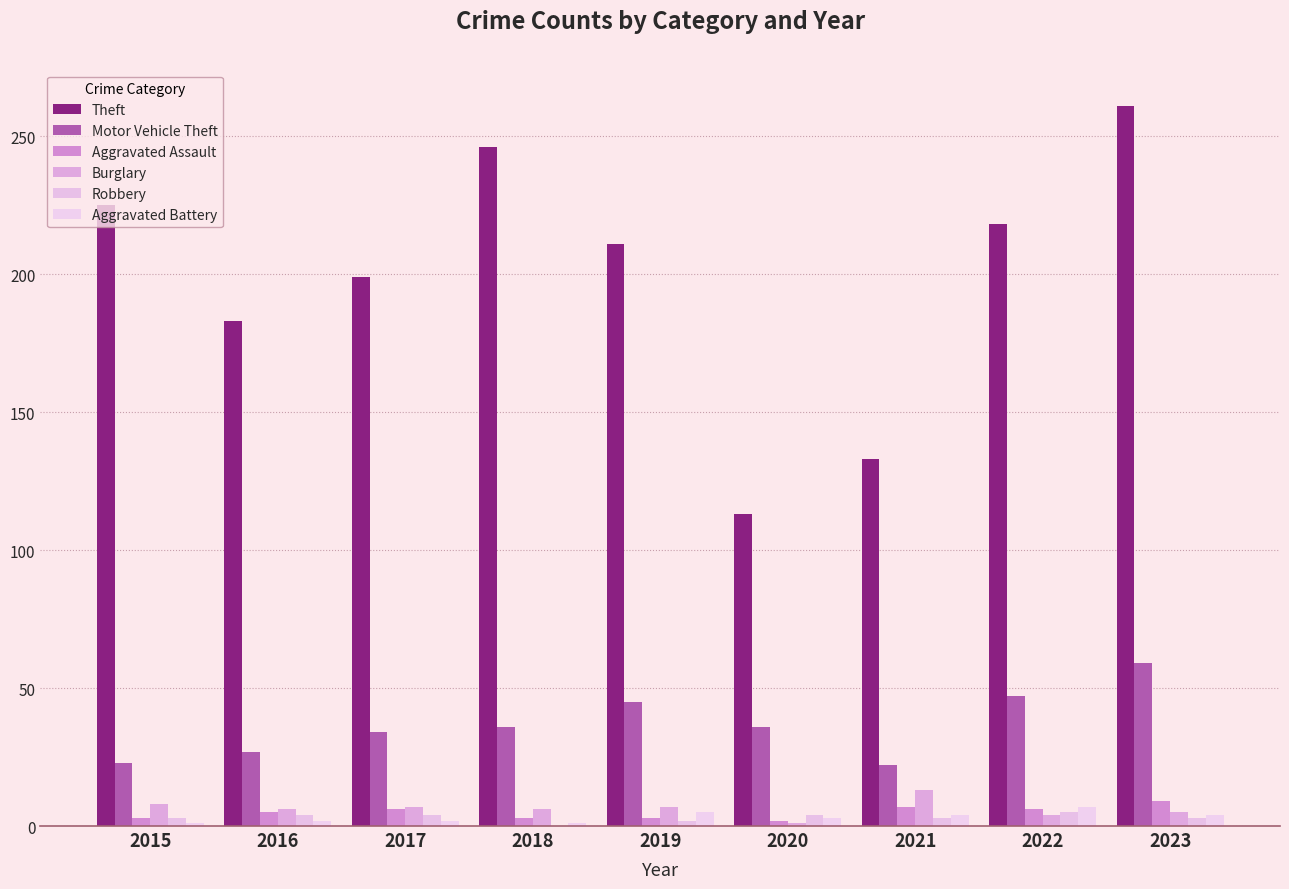

How many groups of bars are there?

9